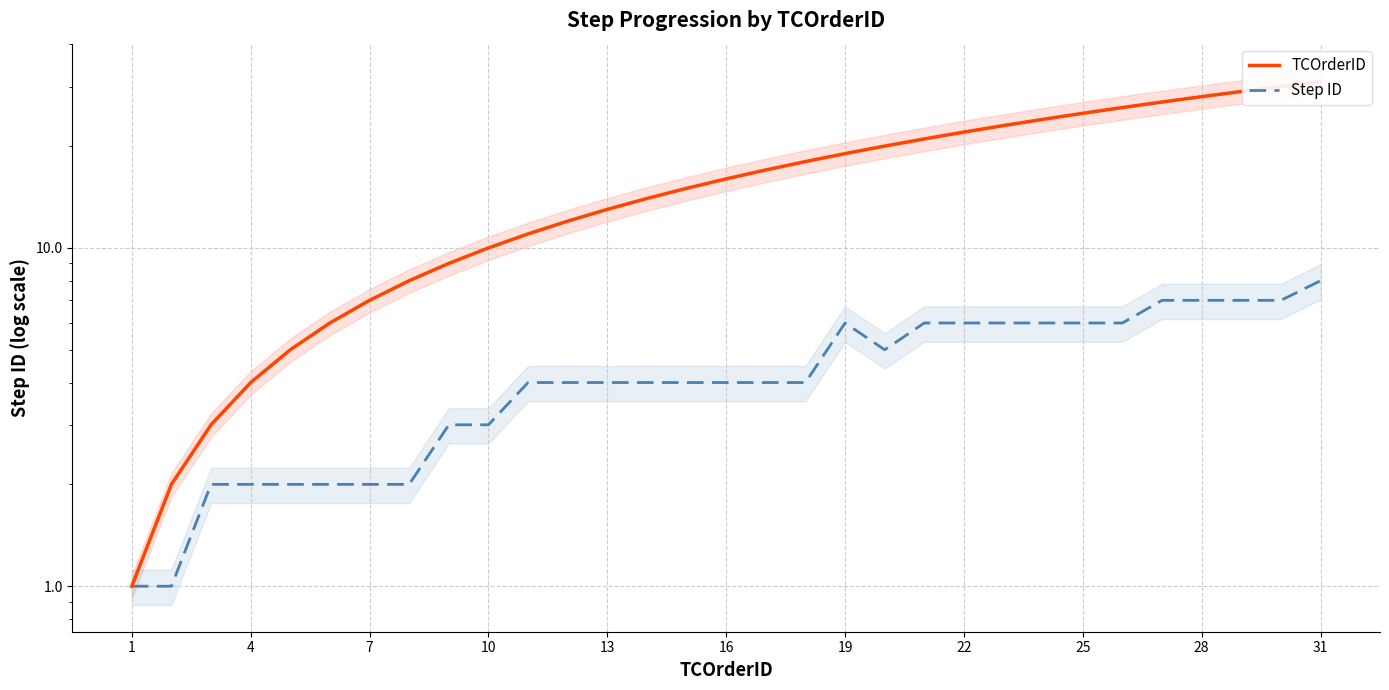

At how many categories does at least one series exceed 23?

8